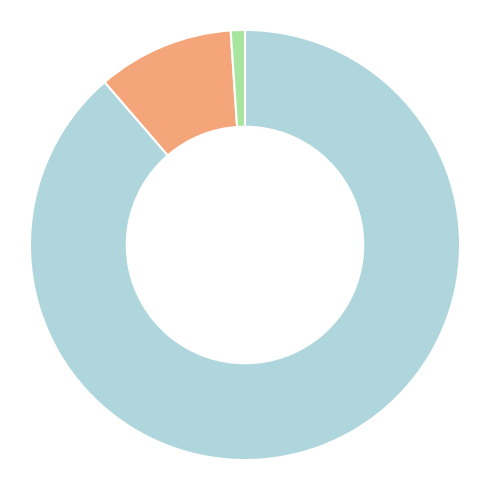

Is there any slice that represents more than half of the pie?

Yes